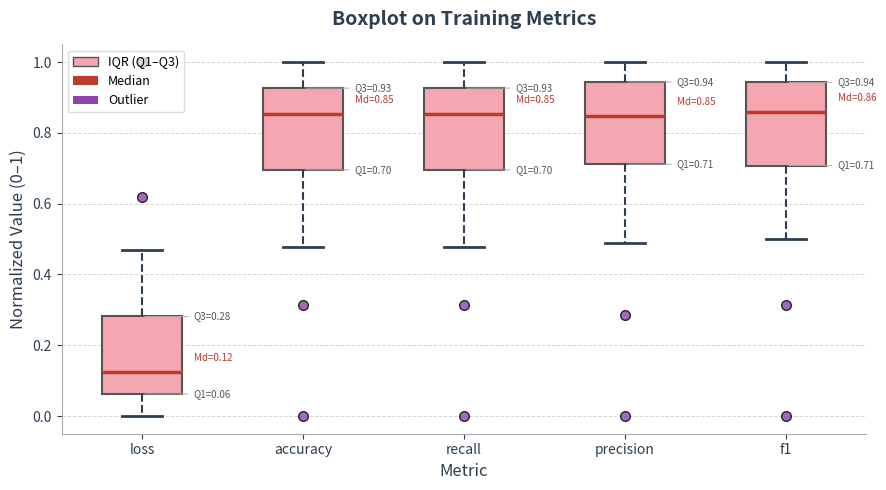

Which box has the lowest median line?

loss